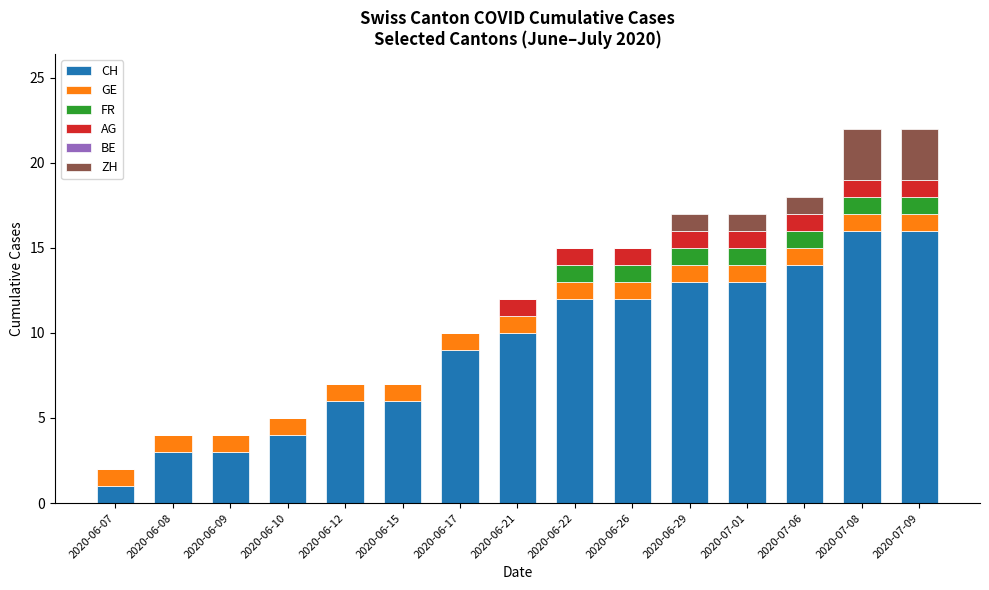

What is the sum of all CH values?

138